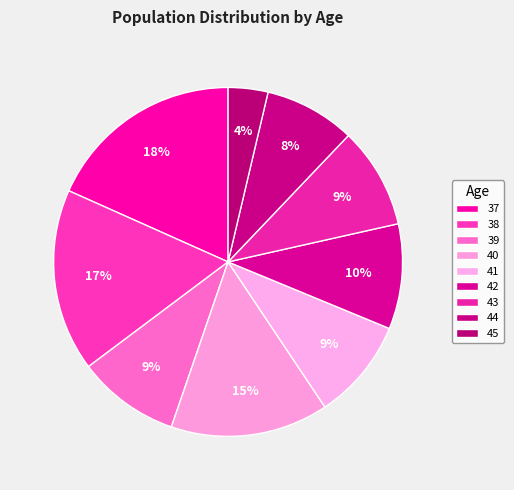

Rank the categories by value from highest to lowest.

37, 38, 40, 42, 39, 41, 43, 44, 45